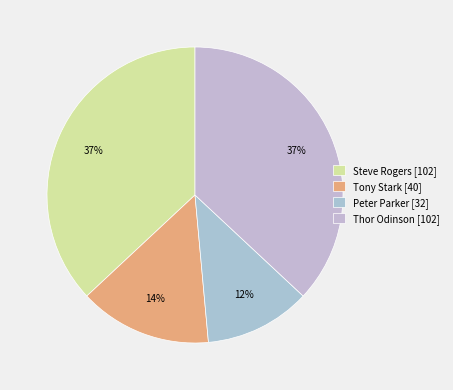

Count the number of slices in the pie.

4